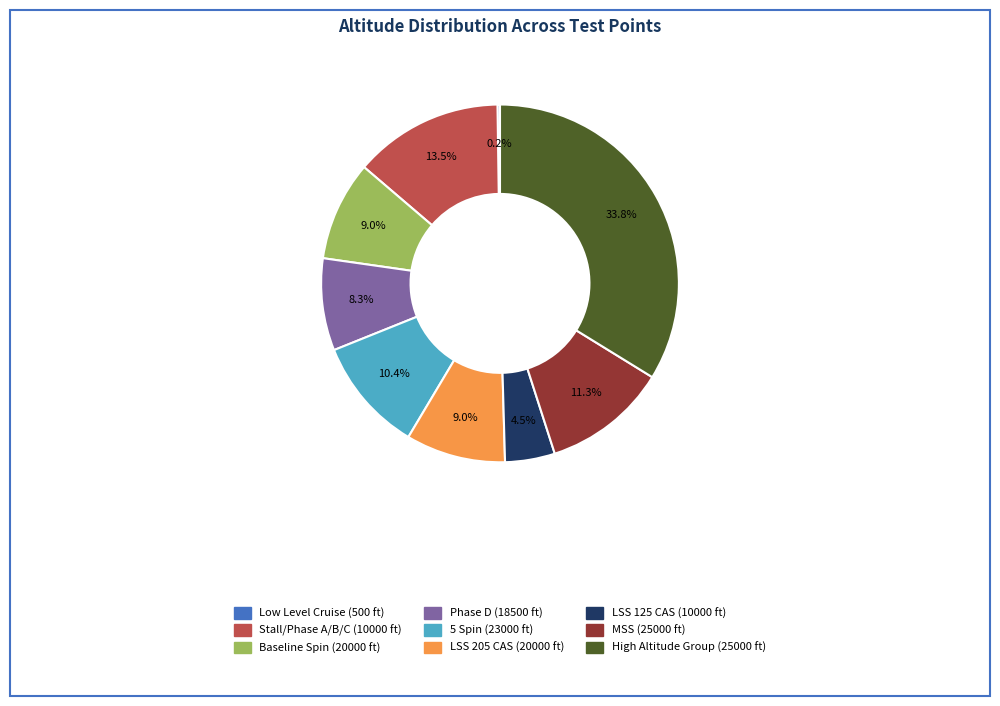

Is there any slice that represents more than half of the pie?

No